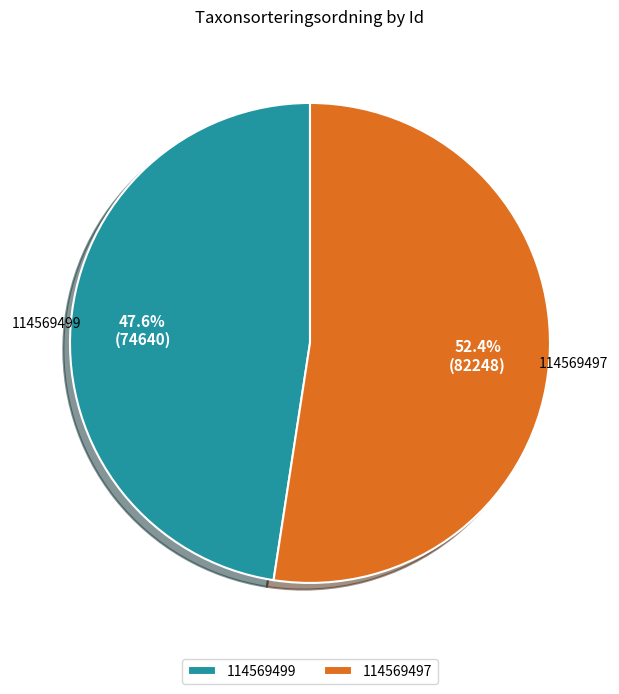

True or false: 114569497 accounts for 62% of the total.

False